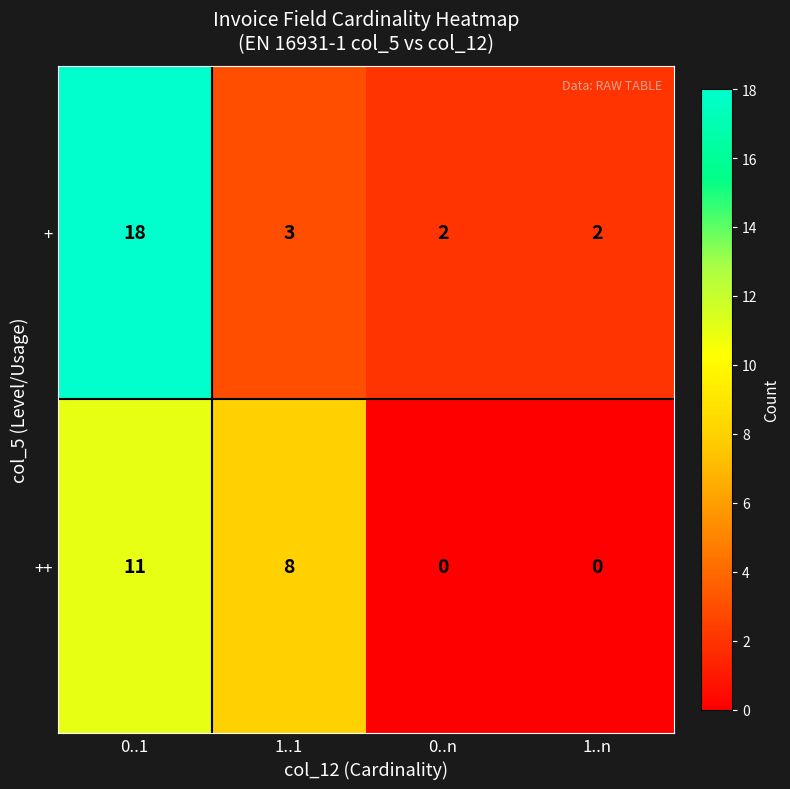

Which series has the widest spread of values?

+